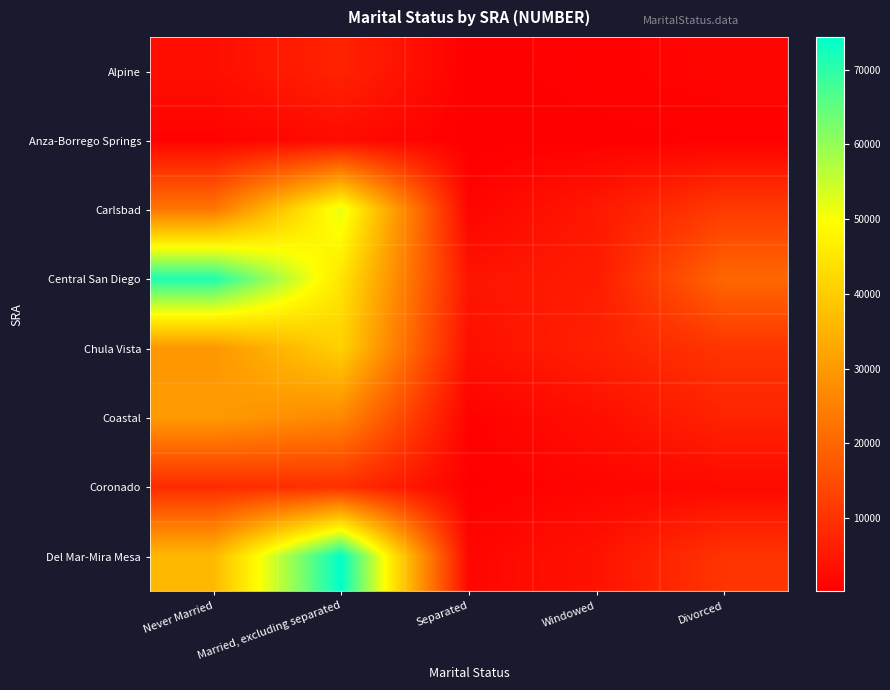

What is the total value across all series at Married, excluding separated?

257633